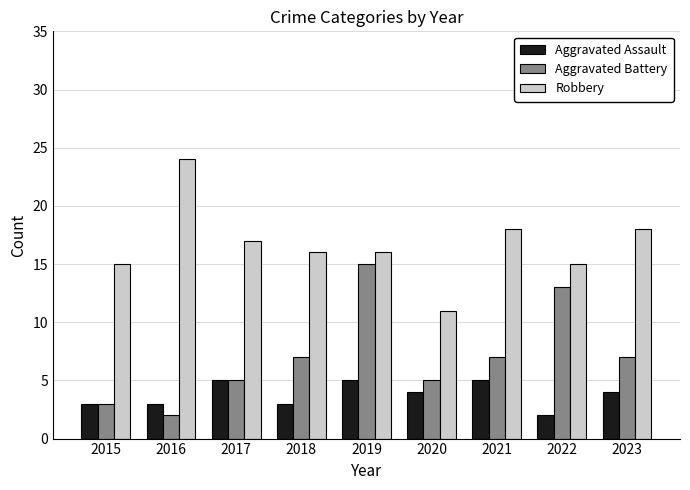

Reading left to right, list all the values displayed in this chart.

Aggravated Assault: 2015=3	2016=3	2017=5	2018=3	2019=5	2020=4	2021=5	2022=2	2023=4
Aggravated Battery: 2015=3	2016=2	2017=5	2018=7	2019=15	2020=5	2021=7	2022=13	2023=7
Robbery: 2015=15	2016=24	2017=17	2018=16	2019=16	2020=11	2021=18	2022=15	2023=18